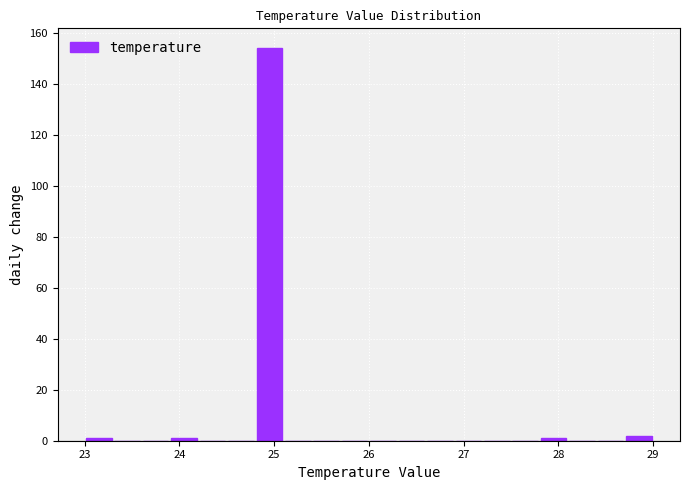

Around what value on the x-axis is the tallest bar? Give the approximate position of its centre, as read against the axis.

25.0